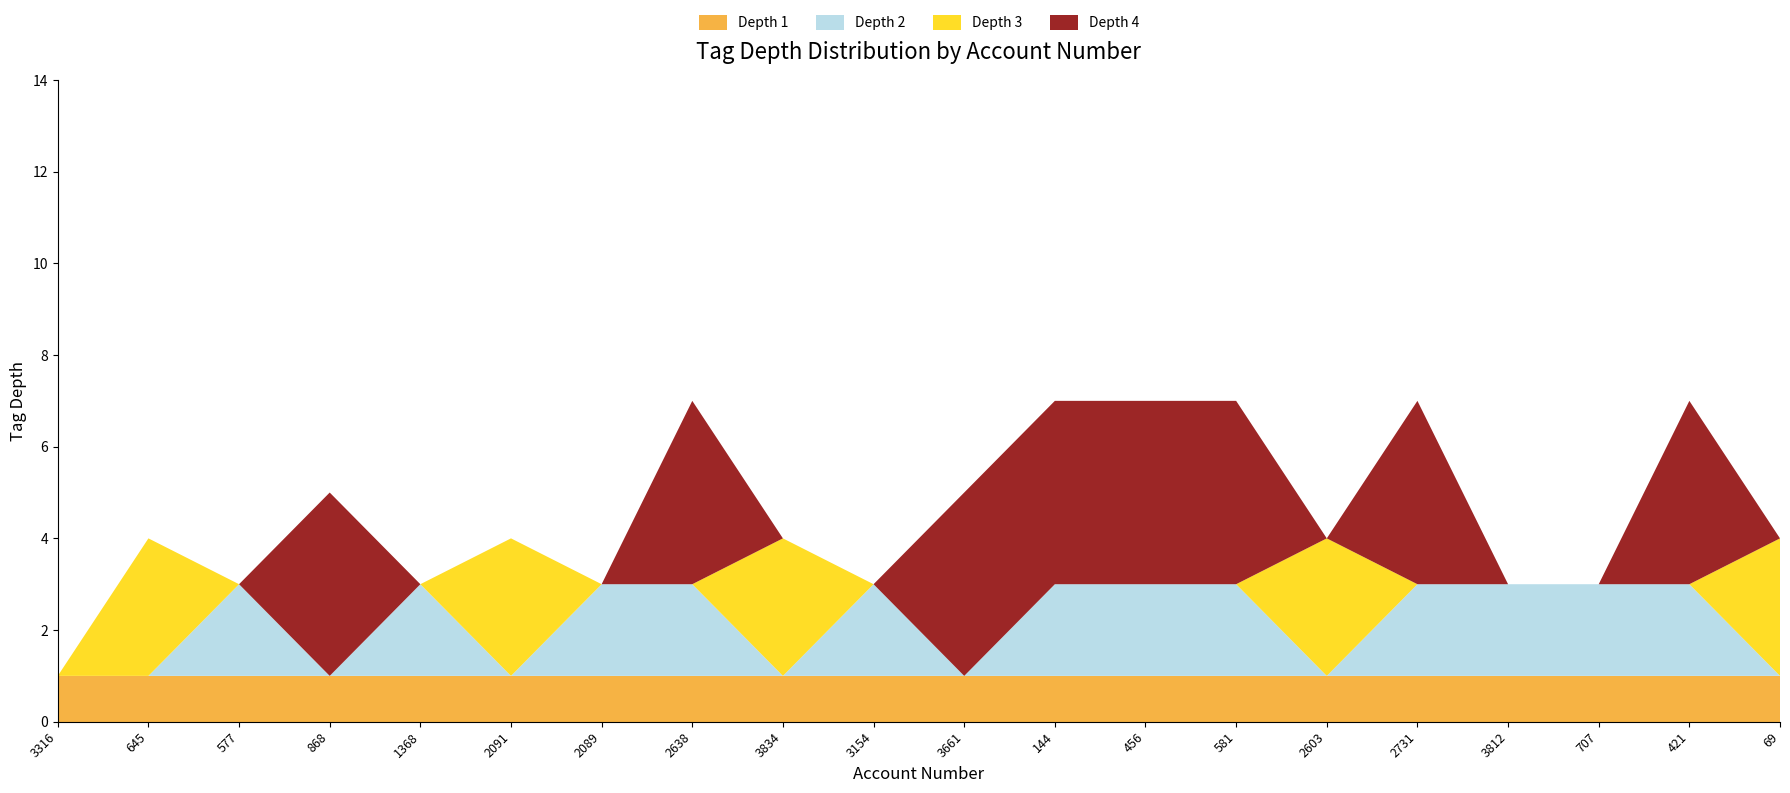

Reading left to right, list all the values displayed in this chart.

Depth 1: 3316=1	645=1	577=1	868=1	1368=1	2091=1	2089=1	2638=1	3834=1	3154=1	3661=1	144=1	456=1	581=1	2603=1	2731=1	3812=1	707=1	421=1	69=1
Depth 2: 3316=0	645=0	577=2	868=0	1368=2	2091=0	2089=2	2638=2	3834=0	3154=2	3661=0	144=2	456=2	581=2	2603=0	2731=2	3812=2	707=2	421=2	69=0
Depth 3: 3316=0	645=3	577=0	868=0	1368=0	2091=3	2089=0	2638=0	3834=3	3154=0	3661=0	144=0	456=0	581=0	2603=3	2731=0	3812=0	707=0	421=0	69=3
Depth 4: 3316=0	645=0	577=0	868=4	1368=0	2091=0	2089=0	2638=4	3834=0	3154=0	3661=4	144=4	456=4	581=4	2603=0	2731=4	3812=0	707=0	421=4	69=0